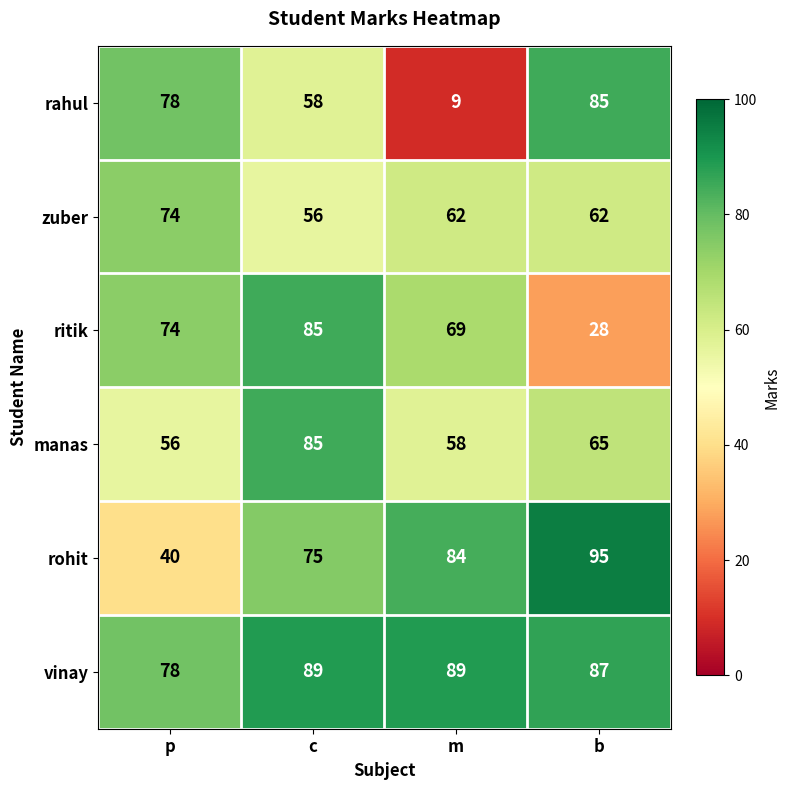

What is the total value across all series at p?

400